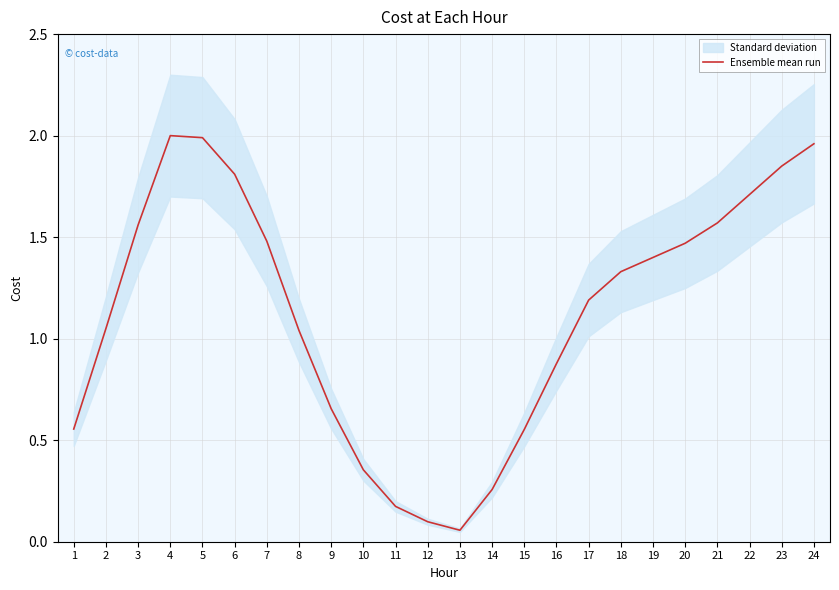

Where is the data nearest to the value 1?

8